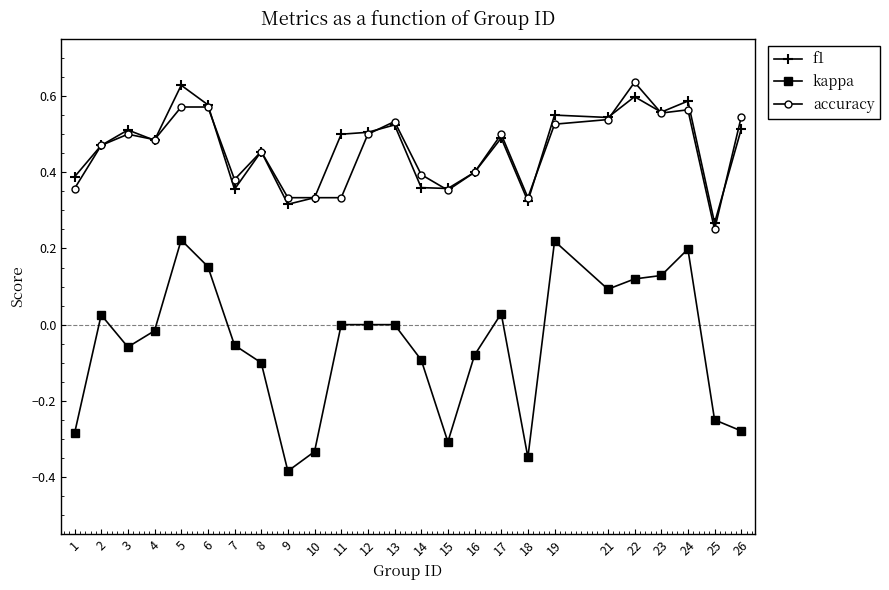

Which series changed the most between 4 and 21?

kappa